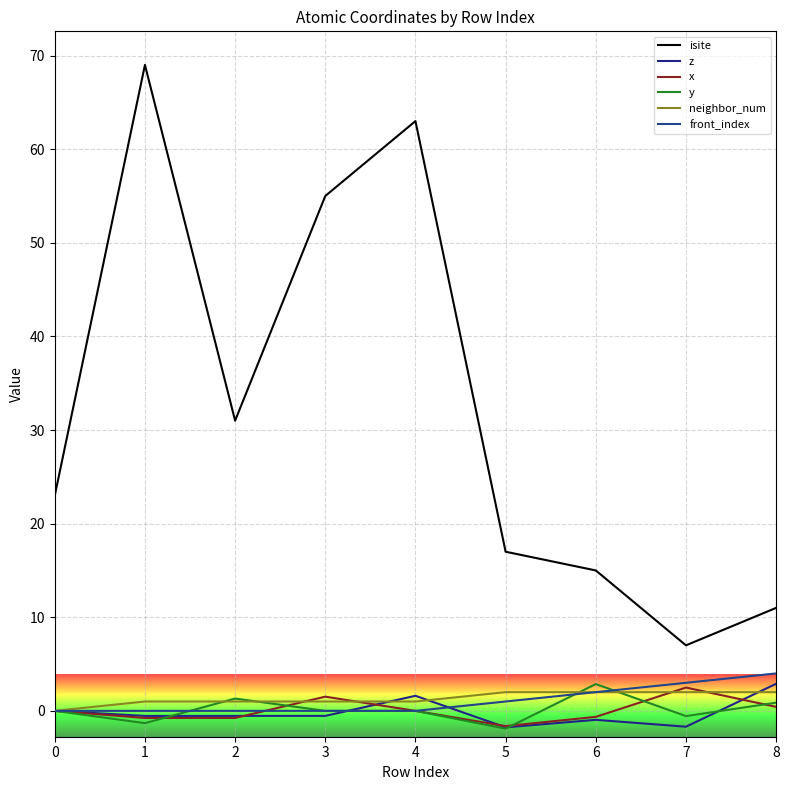

Rank the series by their maximum value, from highest to lowest.

isite, front_index, z, y, x, neighbor_num